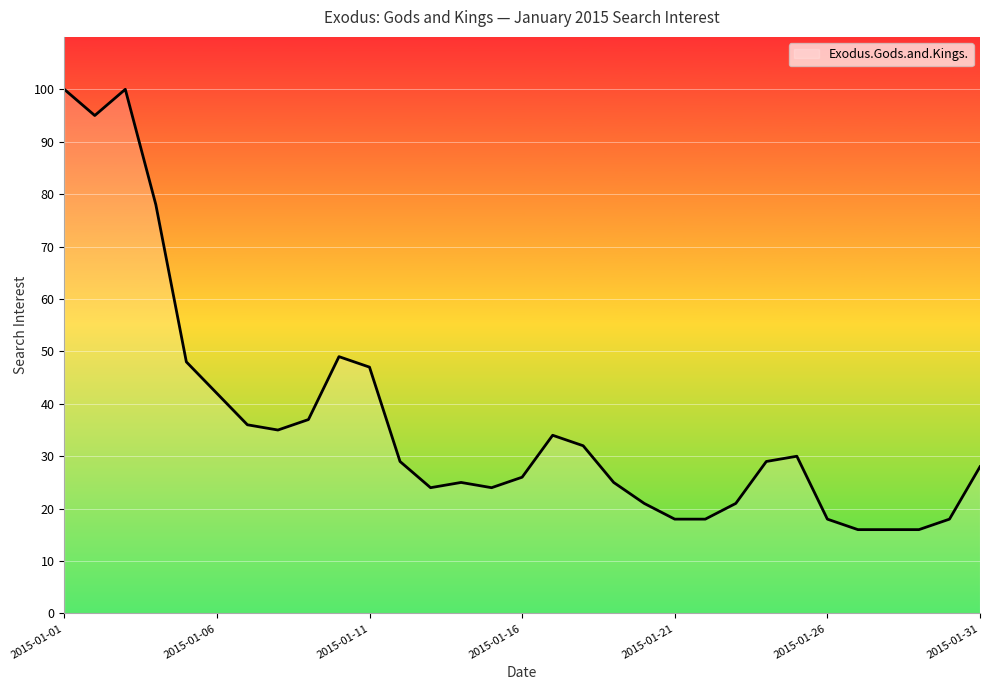

What is the greatest value displayed?

100